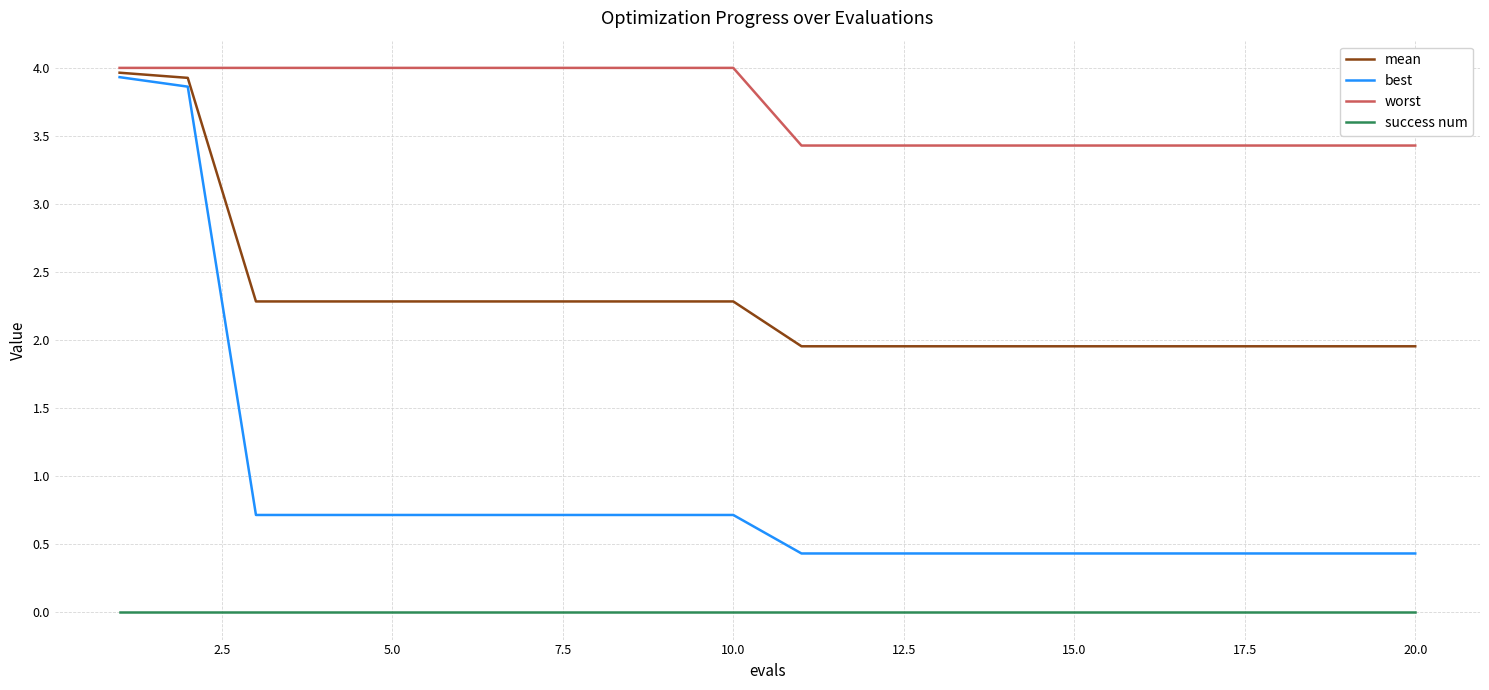

What is the maximum value shown in the chart?

4.0